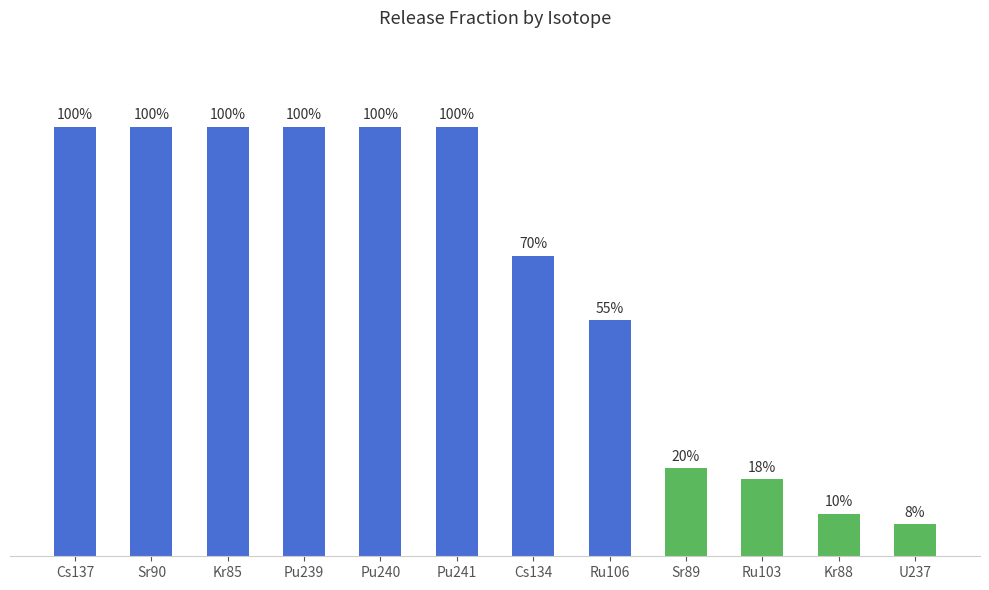

What is the label of the 11th bar from the left?

Kr88